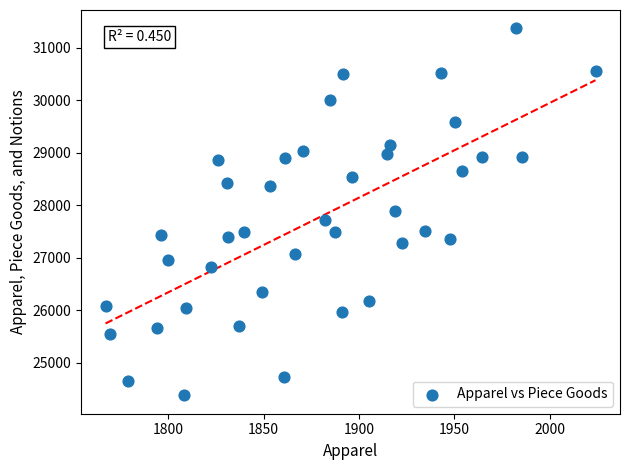

What is the range of X values (max minus min)?

257.1